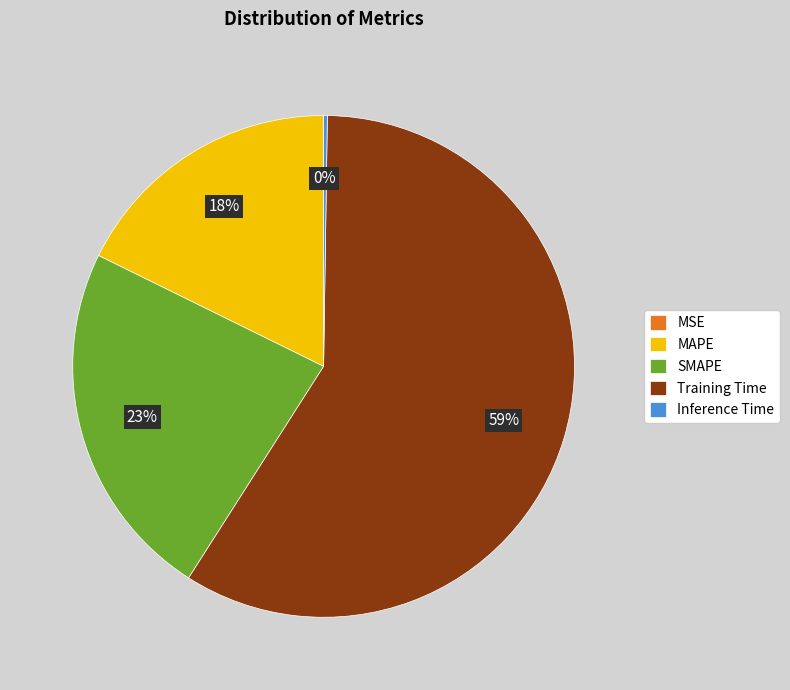

What is the largest slice in the pie chart?

Training Time